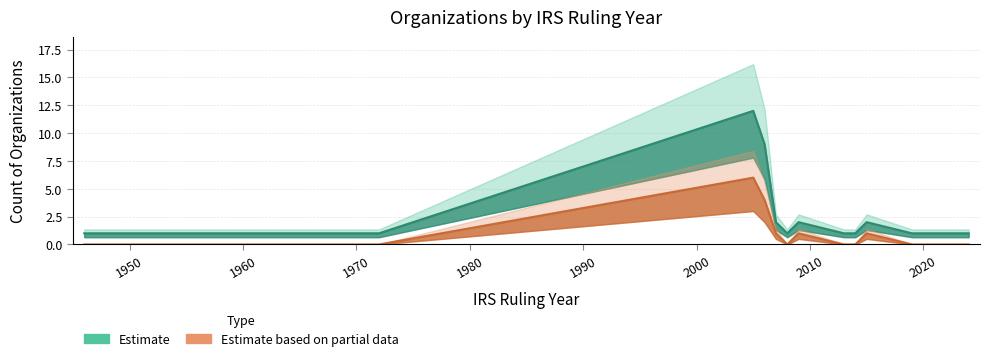

At which category does Estimate based on partial data reach its first local peak?

2005